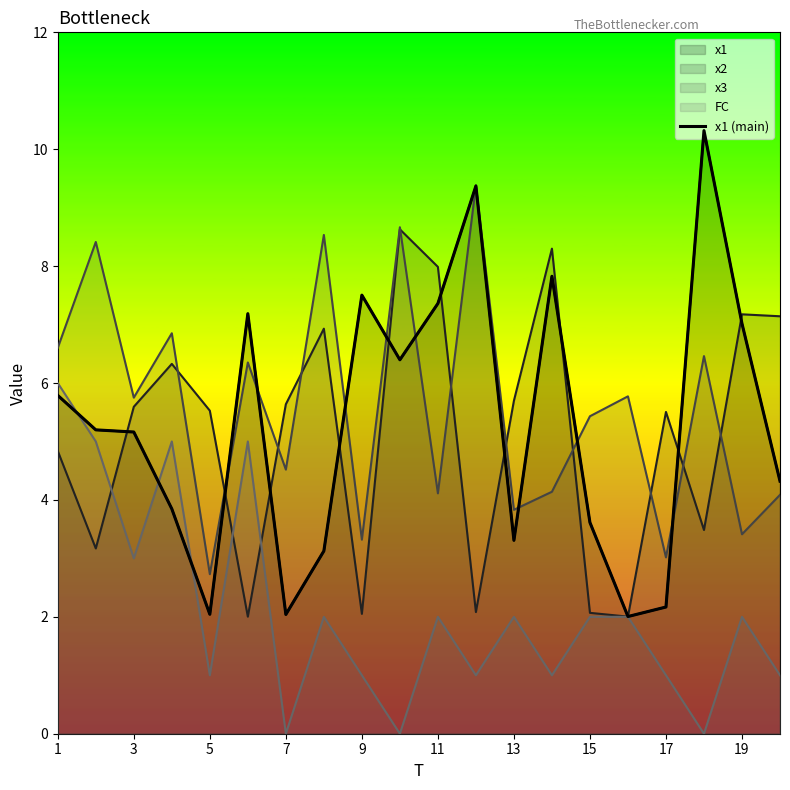

True or false: the data has more than 1 interior local peaks.

True